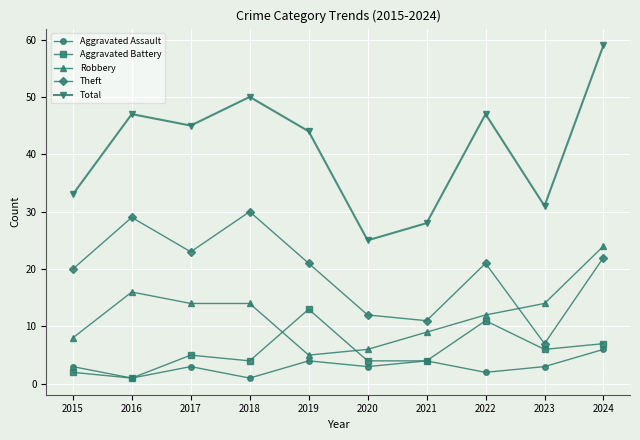

What is the minimum value for Aggravated Battery?

1